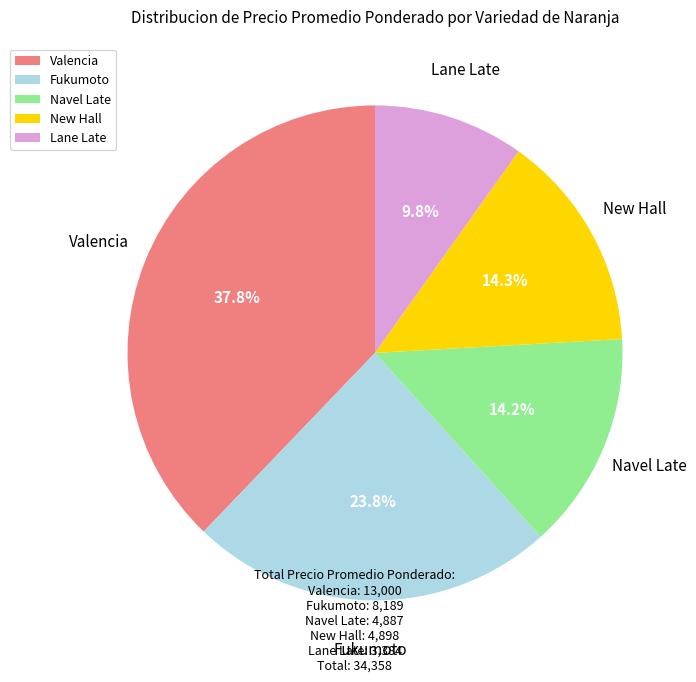

What percentage is NOT represented by Fukumoto?

76.2%